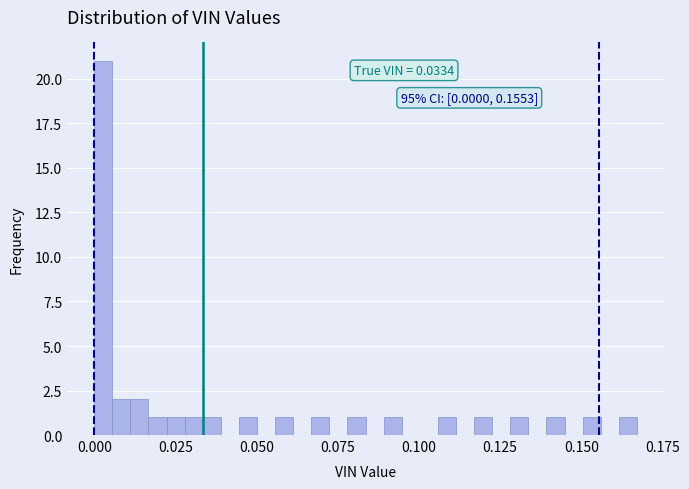

Around what value on the x-axis is the tallest bar? Give the approximate position of its centre, as read against the axis.

0.005